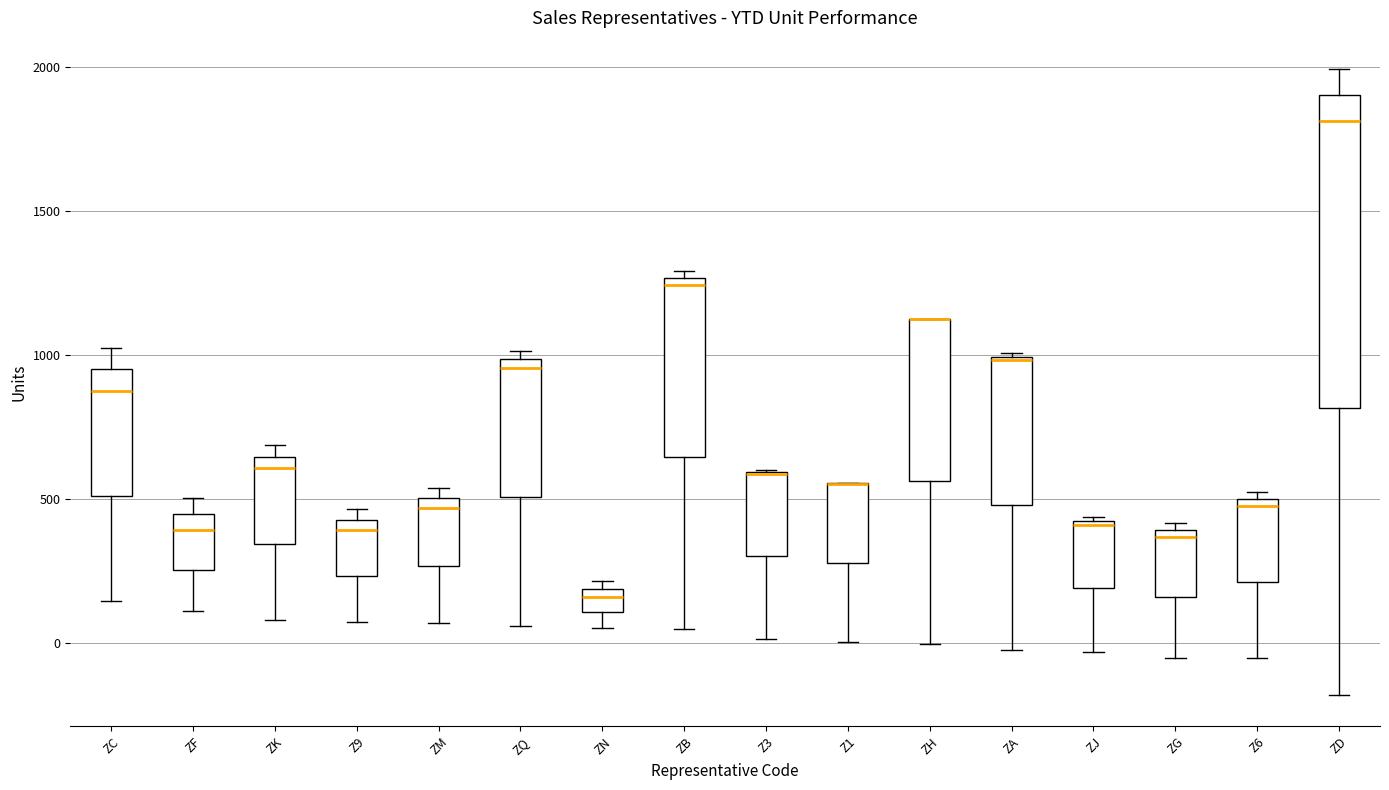

Reading left to right, transcribe this box plot: for each box, give where its median line is, the range the box spans, and where its two whiskers end, as read against the y-axis. The values are not printed on the chart, so give them approximately, as read against the axis.

ZC: median 900, box 500 to 950, whiskers 150 to 1050
ZF: median 400, box 250 to 450, whiskers 100 to 500
ZK: median 600, box 350 to 650, whiskers 100 to 700
Z9: median 400, box 250 to 450, whiskers 100 to 450 (just above the box's upper edge)
ZM: median 450, box 250 to 500, whiskers 50 to 550
ZQ: median 950, box 500 to 1000, whiskers 50 to 1000 (just above the box's upper edge)
ZN: median 150, box 100 to 200, whiskers 50 to 200 (just above the box's upper edge)
ZB: median 1250 (just below the box's upper edge), box 650 to 1250, whiskers 50 to 1300
Z3: median 600 (drawn on the box's upper edge), box 300 to 600, whiskers 0 to 600
Z1: median 550 (drawn on the box's upper edge), box 300 to 550, whiskers 0 to 550
ZH: median 1100 (drawn on the box's upper edge), box 550 to 1100, whiskers 0 to 1150
ZA: median 1000, box 500 to 1000, whiskers 0 to 1000
ZJ: median 400, box 200 to 400, whiskers -50 to 450
ZG: median 350, box 150 to 400, whiskers -50 to 400 (just above the box's upper edge)
Z6: median 500 (just below the box's upper edge), box 200 to 500, whiskers -50 to 550
ZD: median 1800, box 800 to 1900, whiskers -200 to 2000